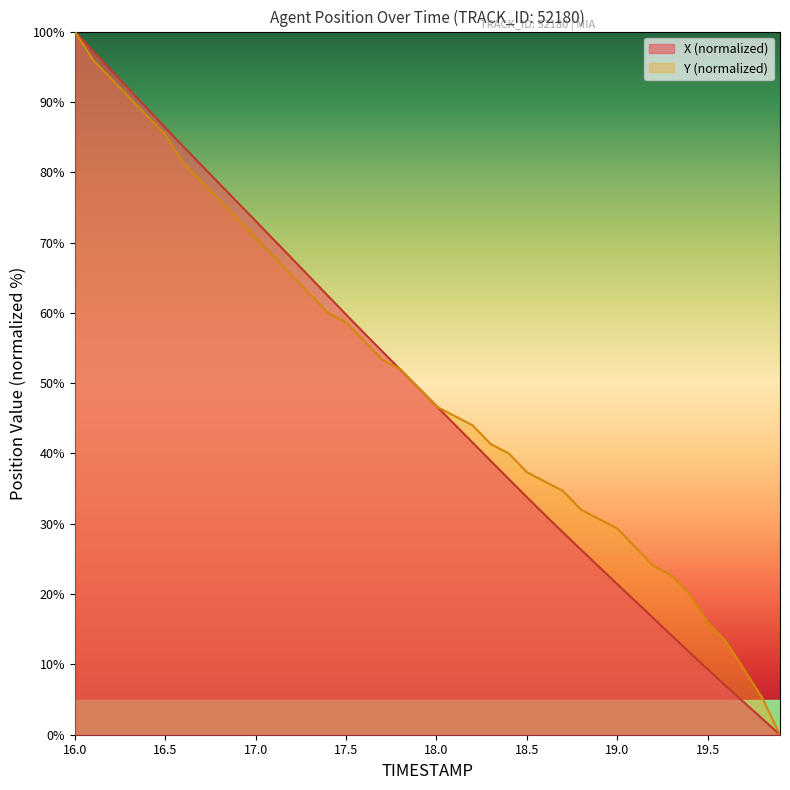

What is the approximate value of Y at 16.2?

93.3